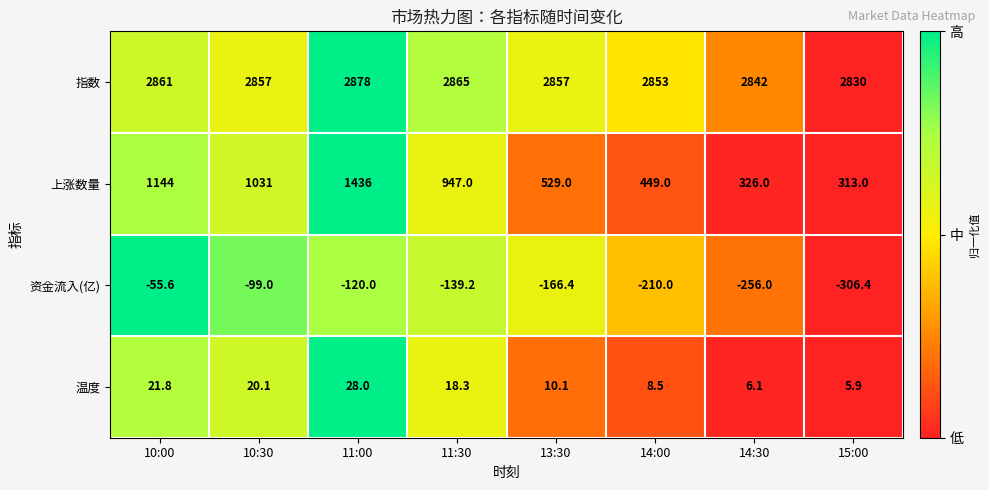

Which series has the widest spread of values?

上涨数量